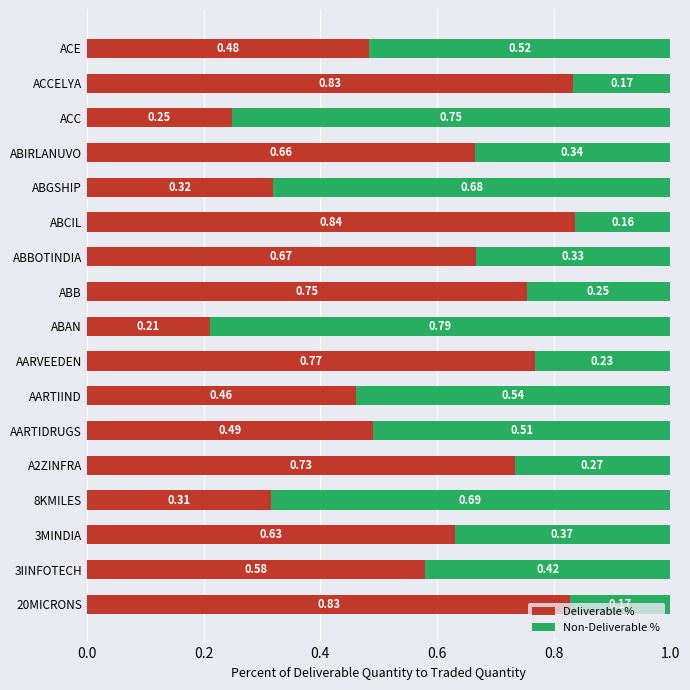

What is the sum of the Deliverable % values at 3MINDIA and ABCIL?

1.5